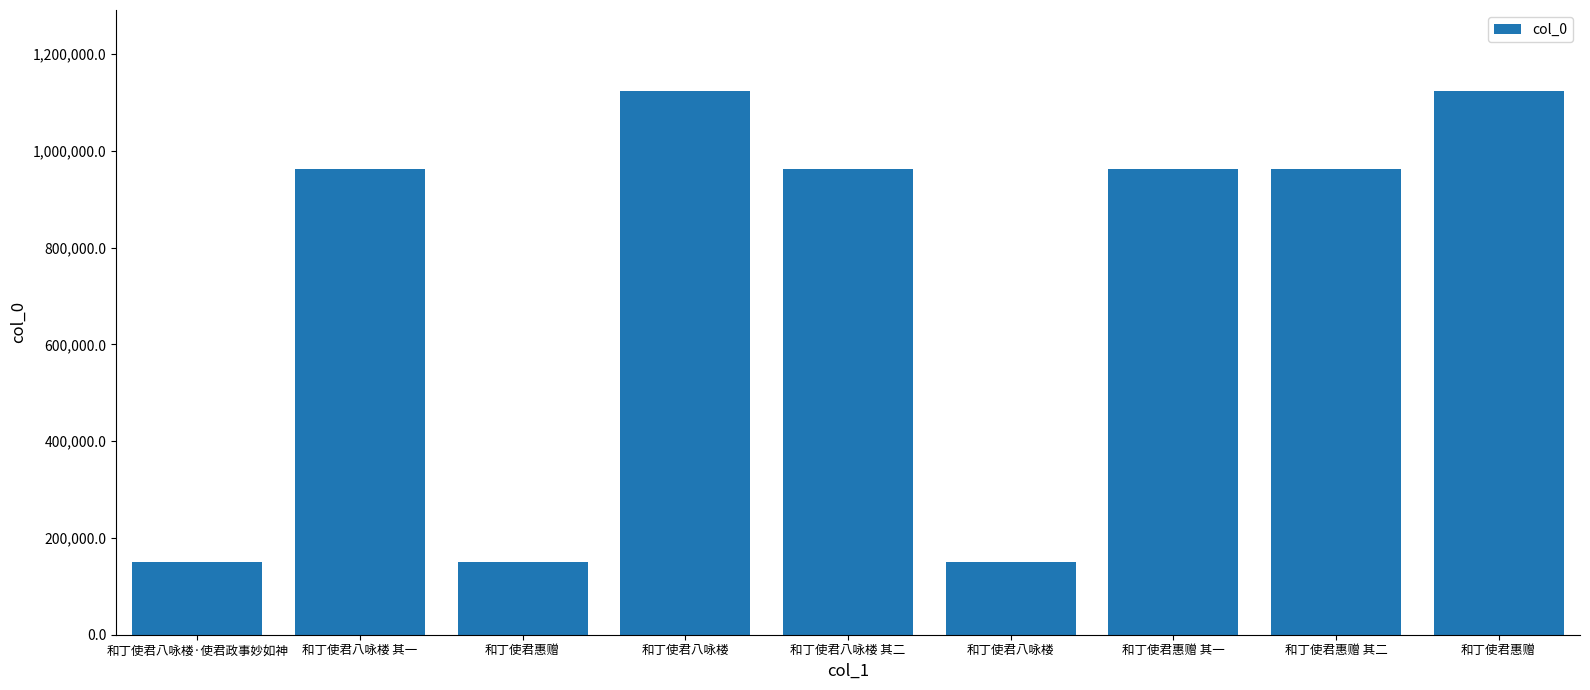

At which label is the value closest to 636380?

和丁使君八咏楼 其一